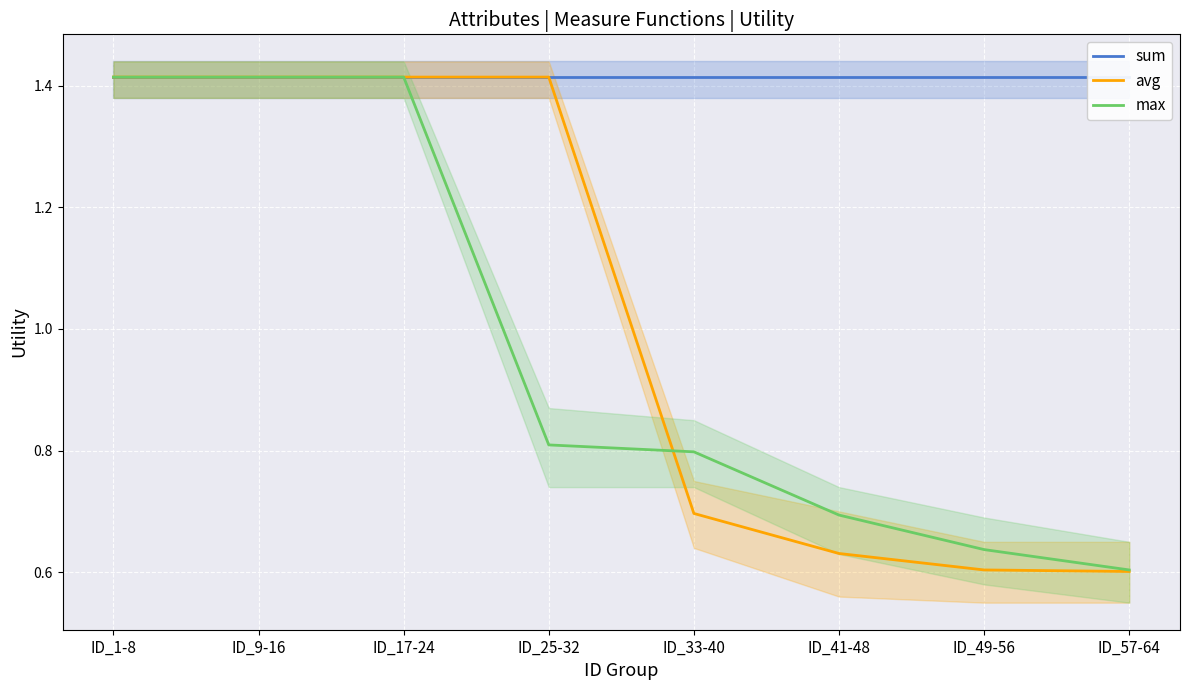

What is the highest value of the max series?

1.4